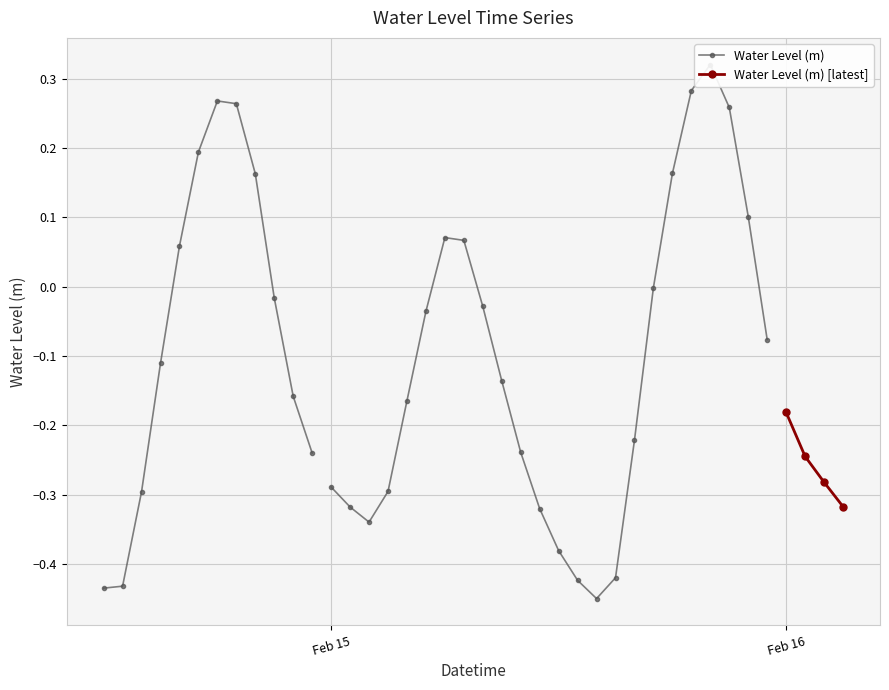

Does the chart display data point markers on the line(s)?

Yes